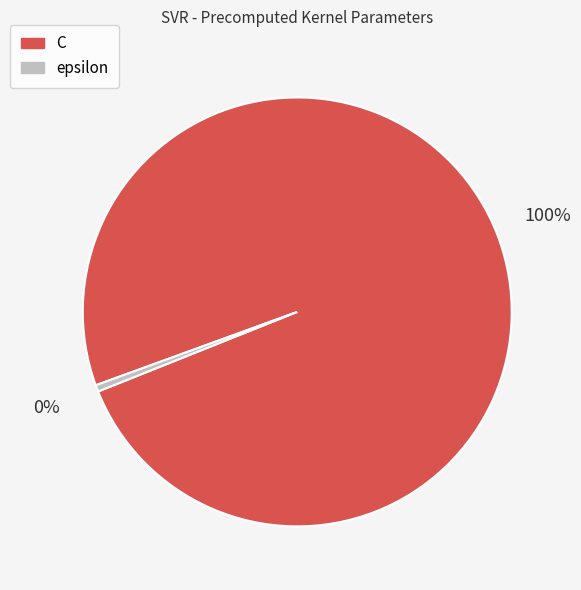

Do epsilon and C together represent more than half of the pie?

Yes